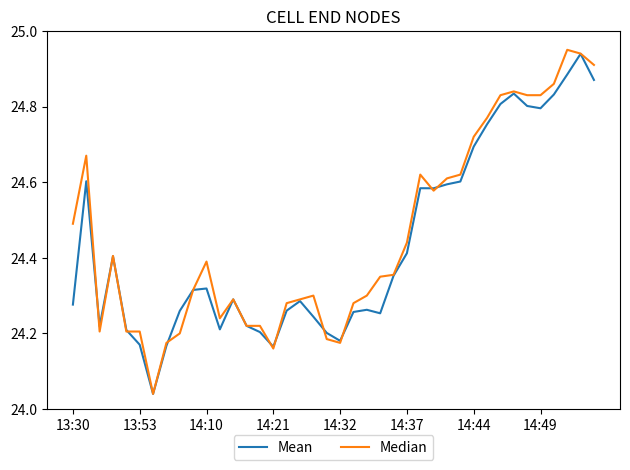

Which series has the largest range (max minus min)?

Median